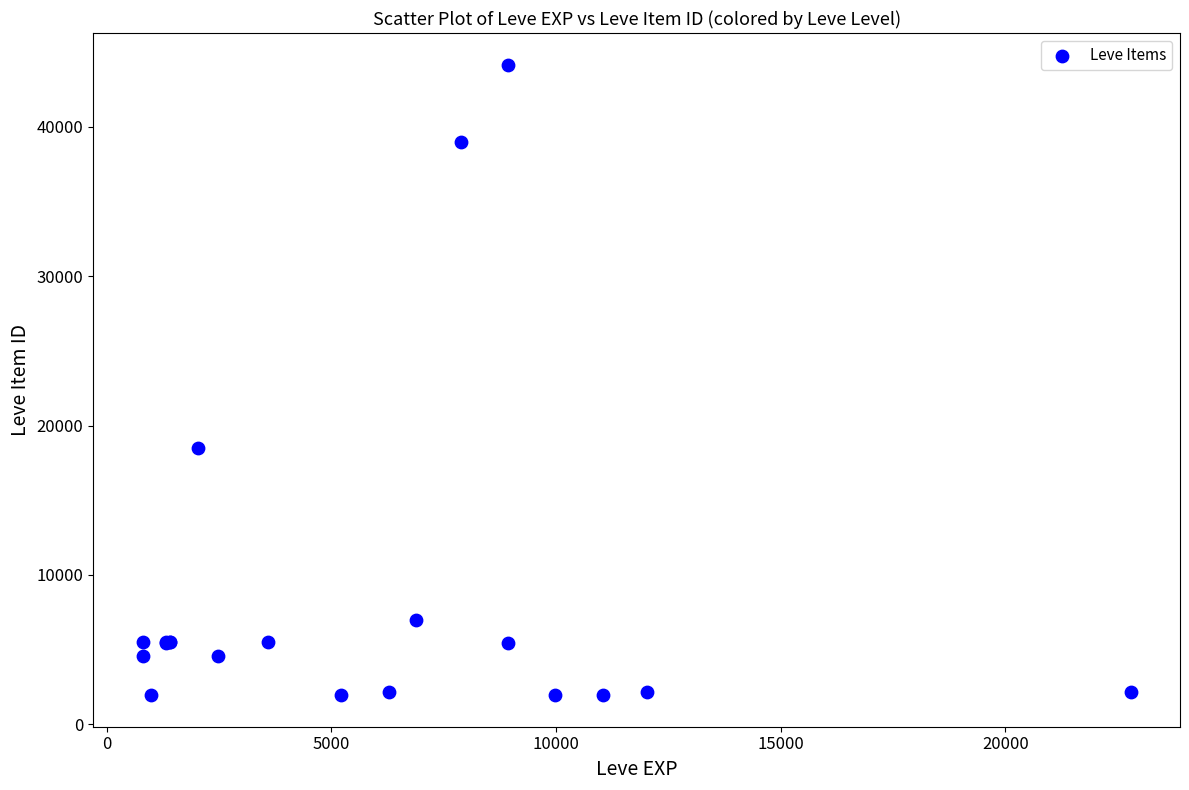

What Y value in the scatter plot is closest to 23052?

18511